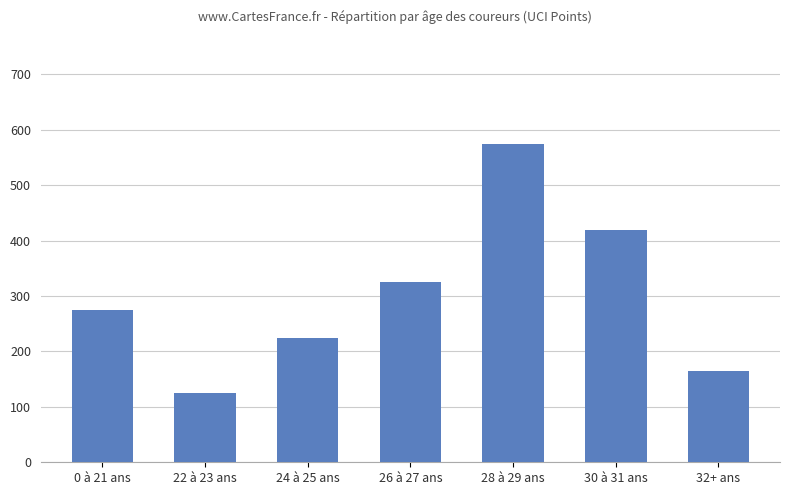

What is the change in value from 22 à 23 ans to 32+ ans?

+40